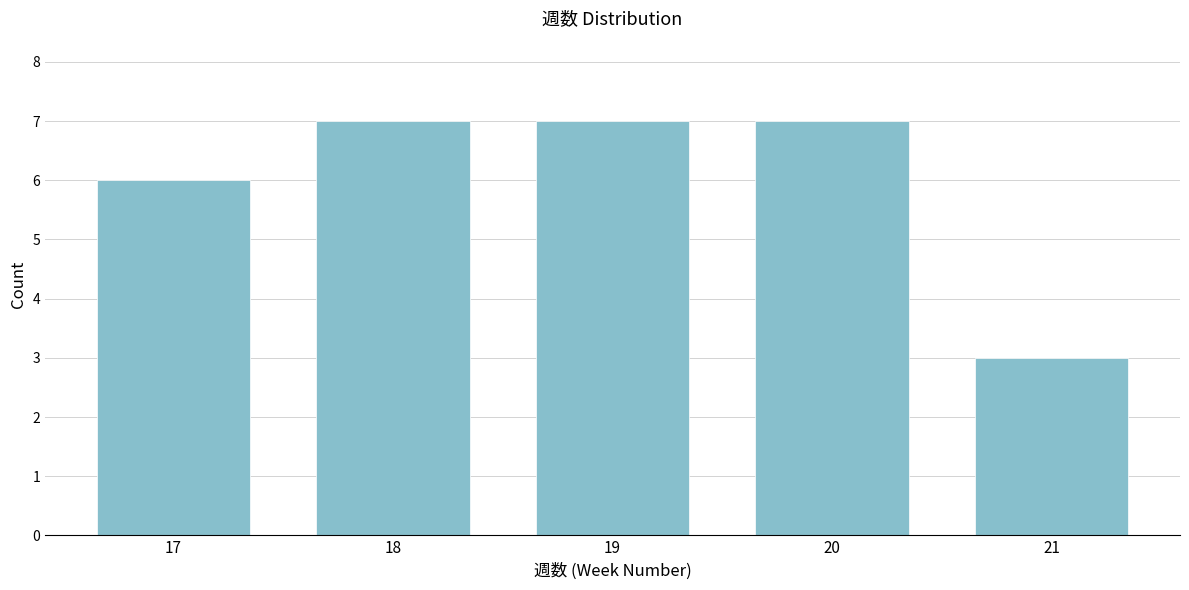

Reading right to left, list all the values displayed in this chart.

21=3	20=7	19=7	18=7	17=6